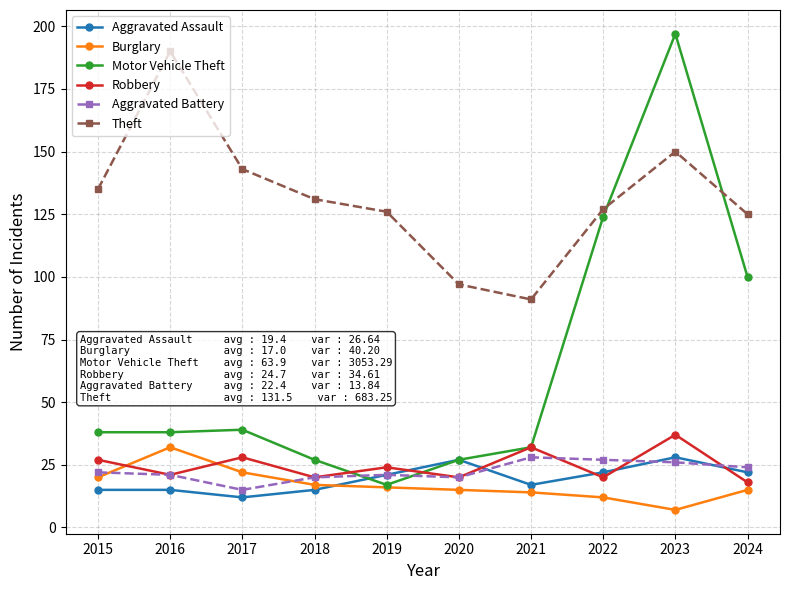

Which series has the largest total across all categories?

Theft